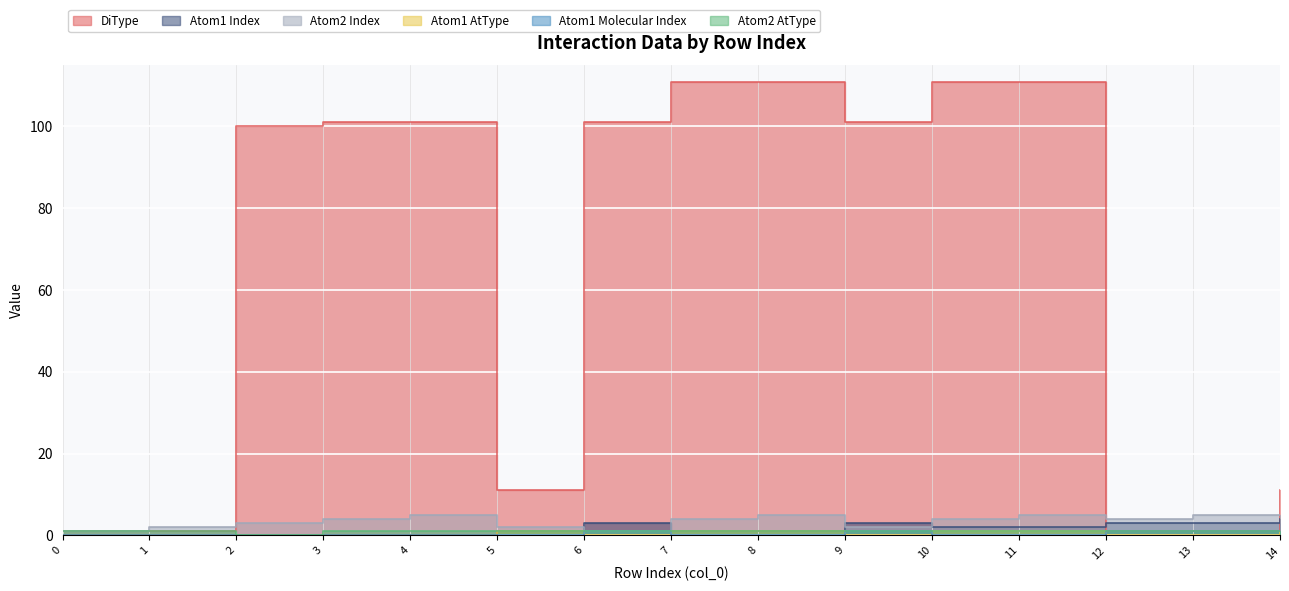

Reading left to right, transcribe all the data shown in this chart.

DiType: 1	1	100	101	101	11	101	111	111	101	111	111	1	1	11
Atom1 Index: 0	0	0	0	0	1	3	1	1	3	2	2	3	3	4
Atom2 Index: 1	2	3	4	5	2	1	4	5	2	4	5	4	5	5
Atom1 AtType: 0	0	0	0	0	1	0	1	1	0	1	1	0	0	1
Atom1 Molecular Index: 0	0	0	0	0	0	1	0	0	1	0	0	1	1	1
Atom2 AtType: 1	1	0	1	1	1	1	1	1	1	1	1	1	1	1